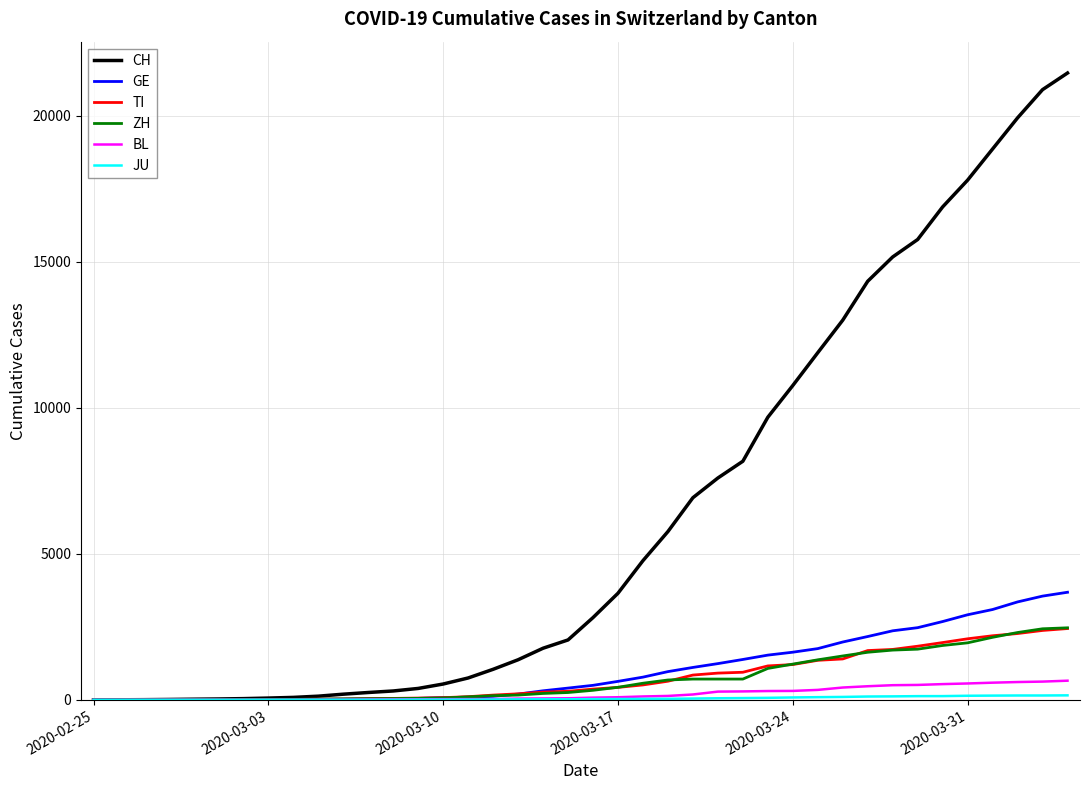

Which series has the widest spread of values?

CH